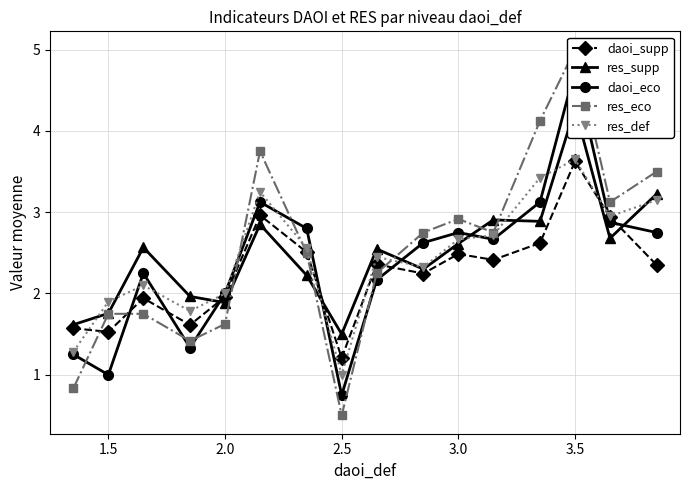

Does the chart have visible grid lines?

Yes